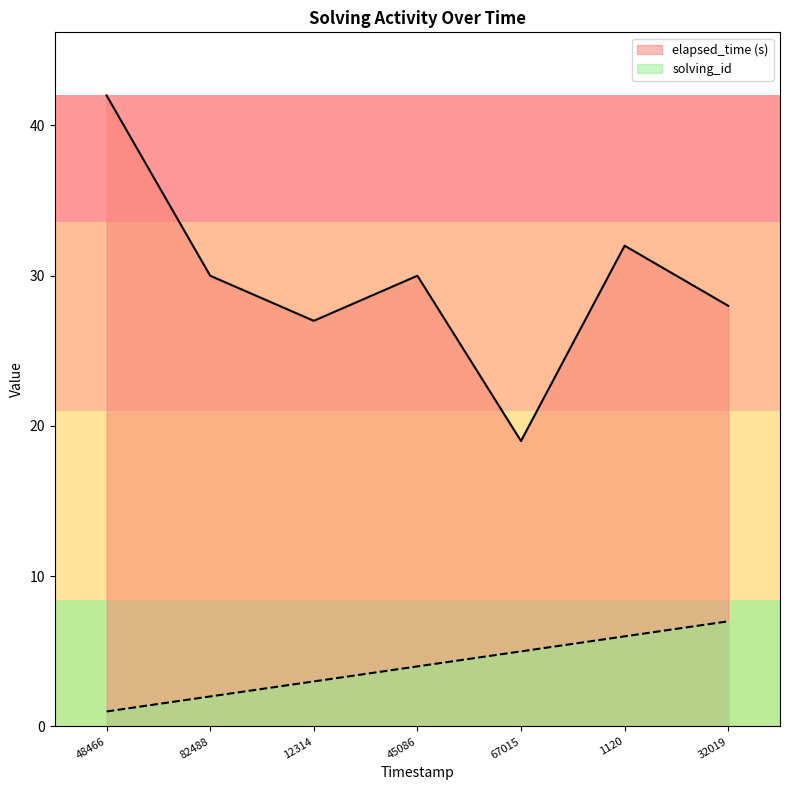

Which series has the largest total across all categories?

elapsed_time (s)